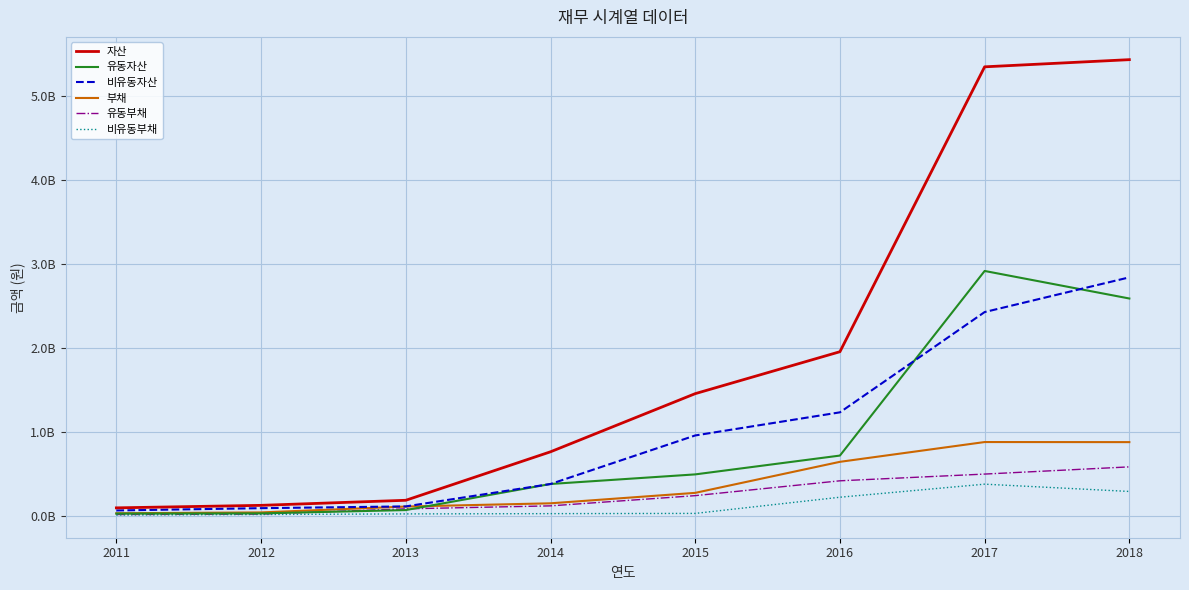

What is the average value of the 비유동부채 series?

128404465